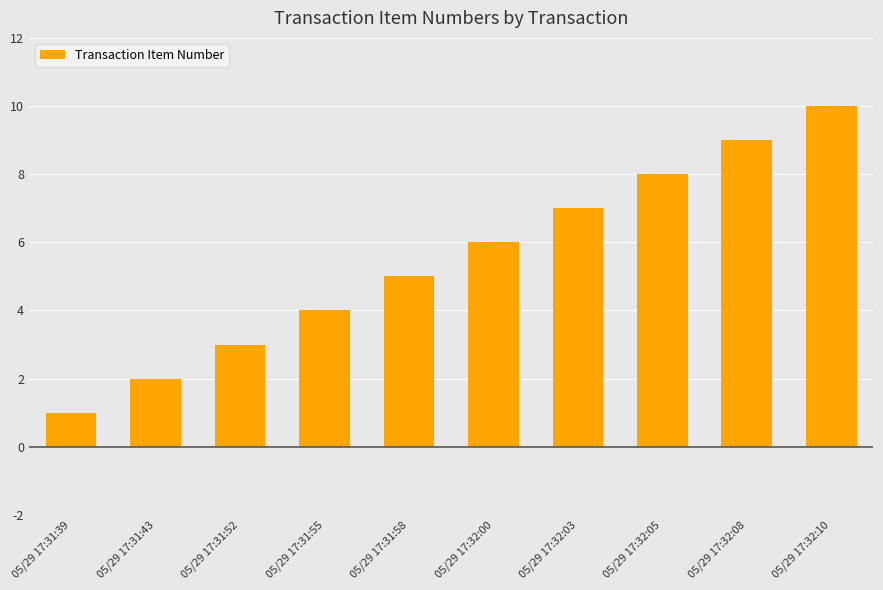

Reading left to right, extract all data points from this chart.

1	2	3	4	5	6	7	8	9	10